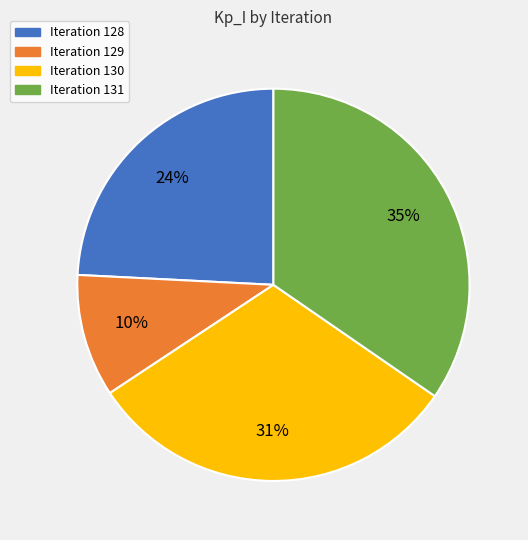

To the nearest percent, what is the average slice percentage?

25%